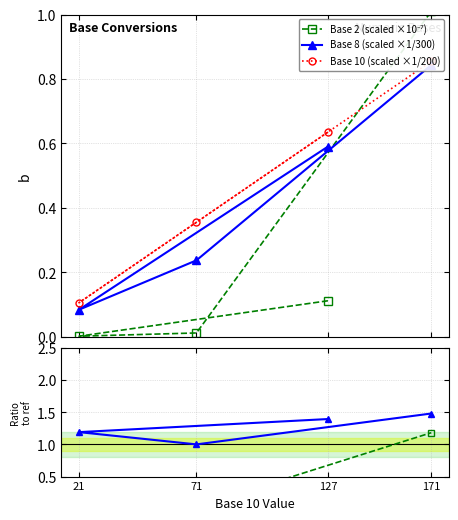

True or false: Base 8 (scaled ×1/300) has more than 2 interior local peaks.

False